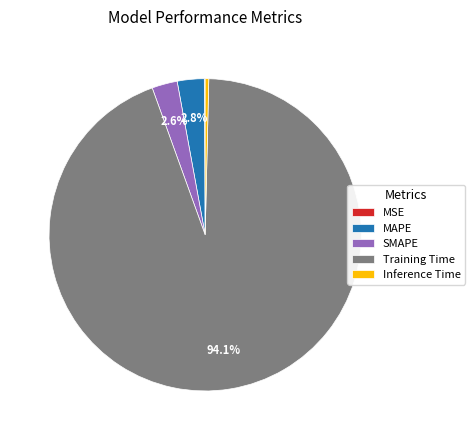

What is the total percentage of MAPE and SMAPE?

5.4%